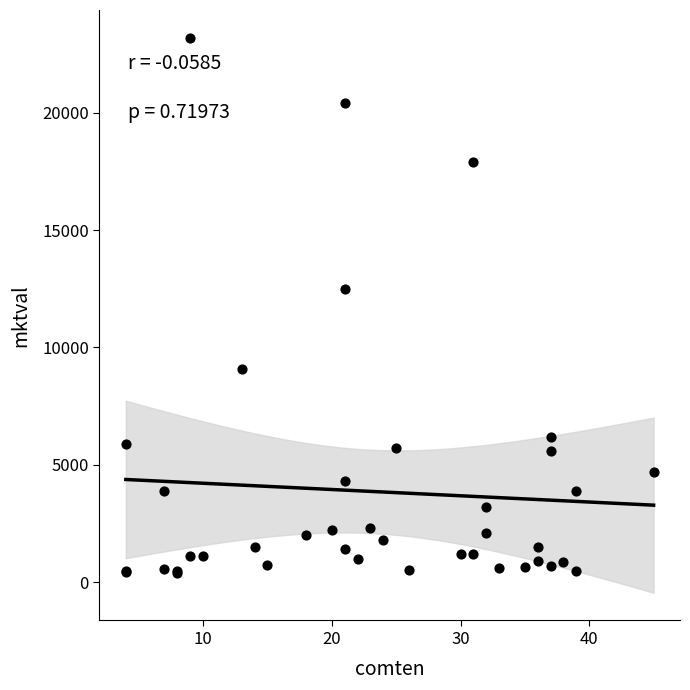

What Y value in the scatter plot is closest to 11793?

12500